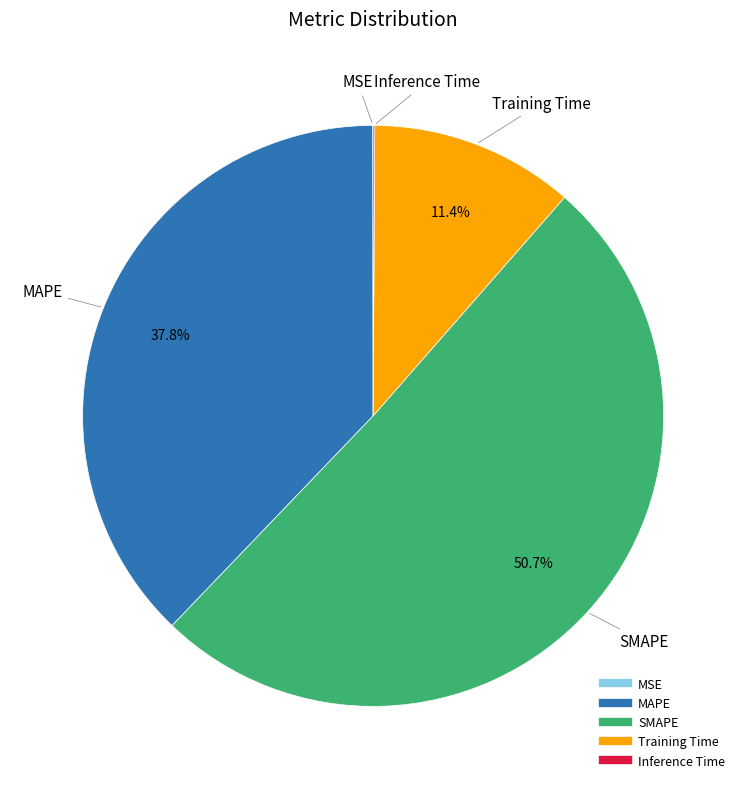

Does any single category account for the majority?

Yes